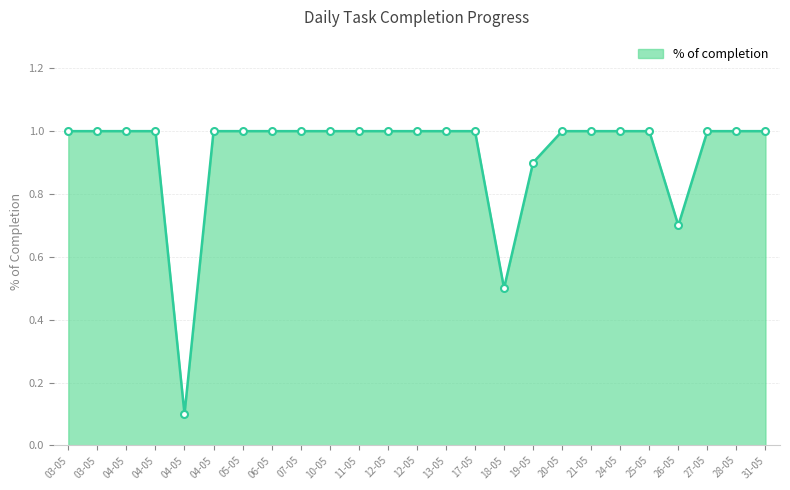

The value at 12-05 is 0.2. True or false?

False